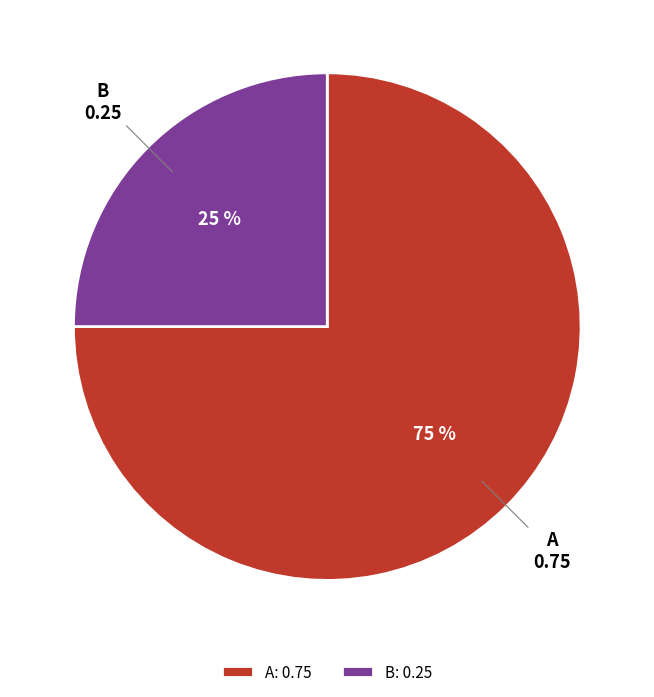

What is the largest slice in the pie chart?

A